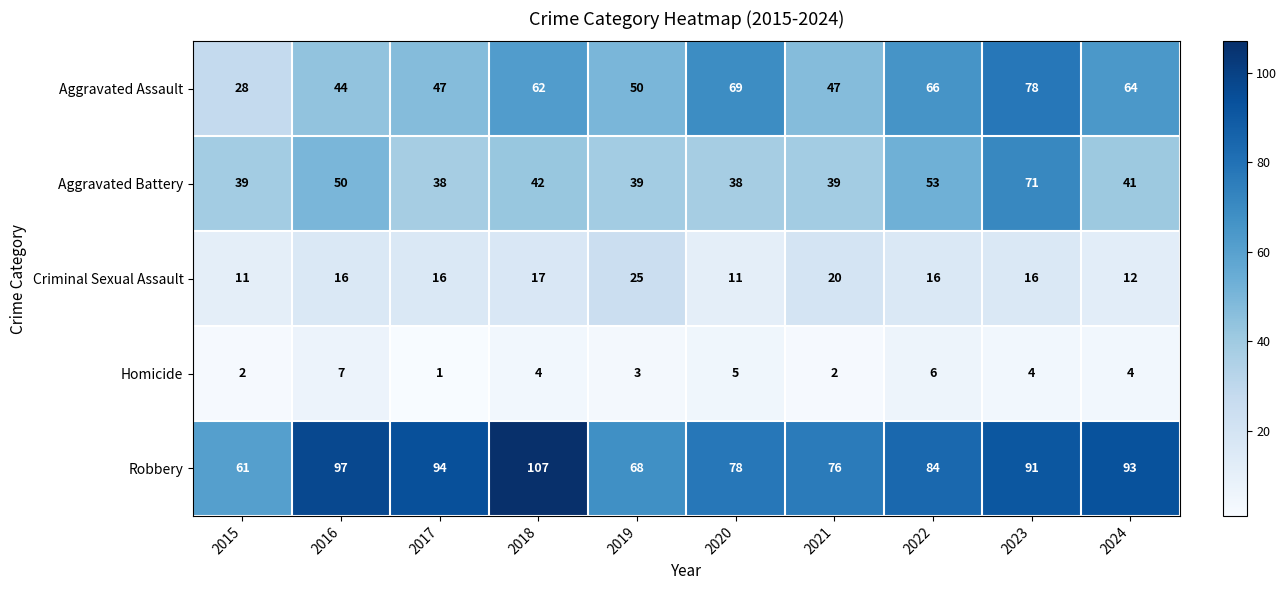

Which category has the lowest value across all series?

2017